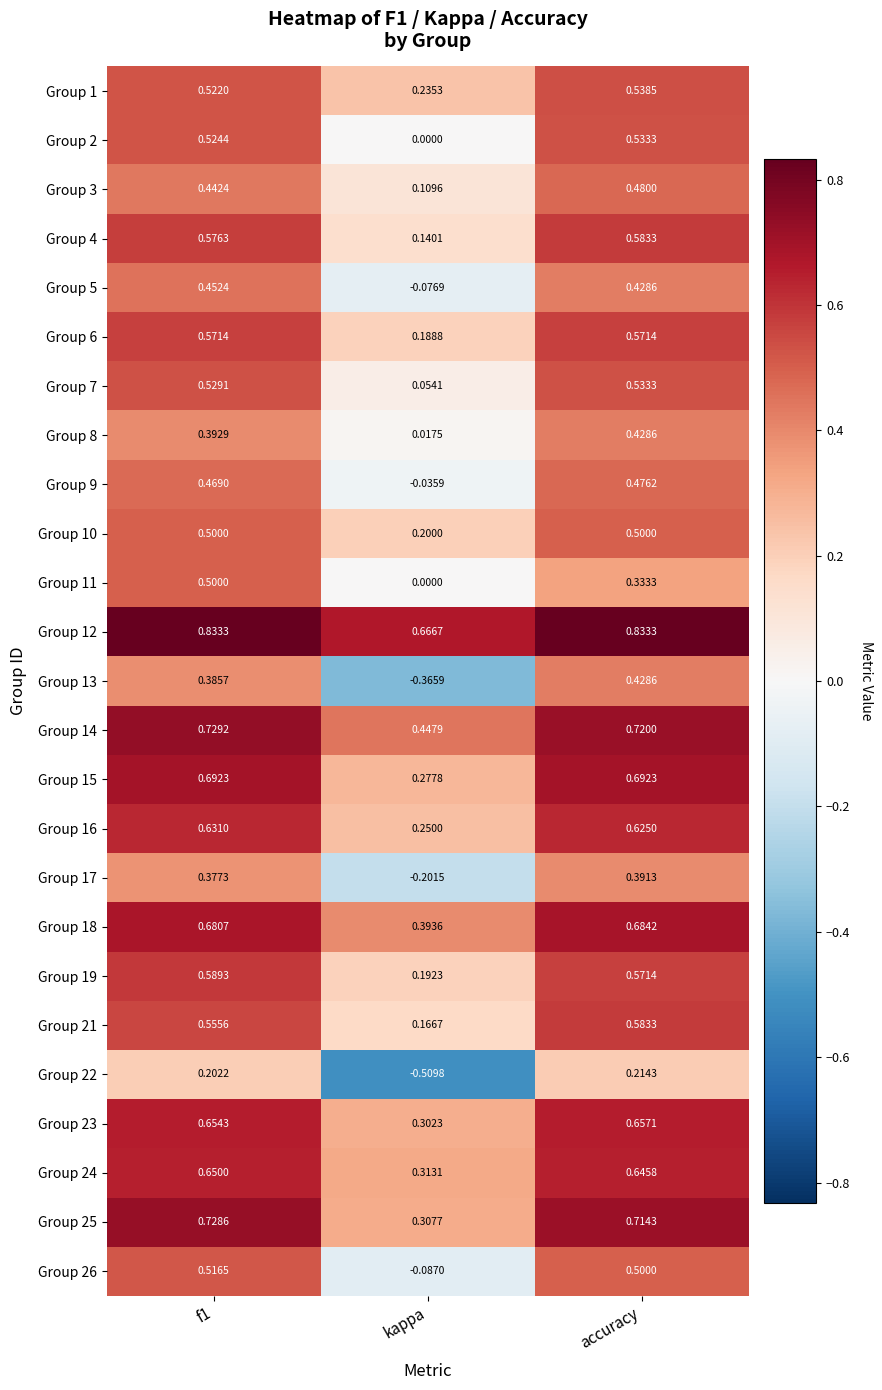

At which category does the chart reach its minimum across all series?

kappa